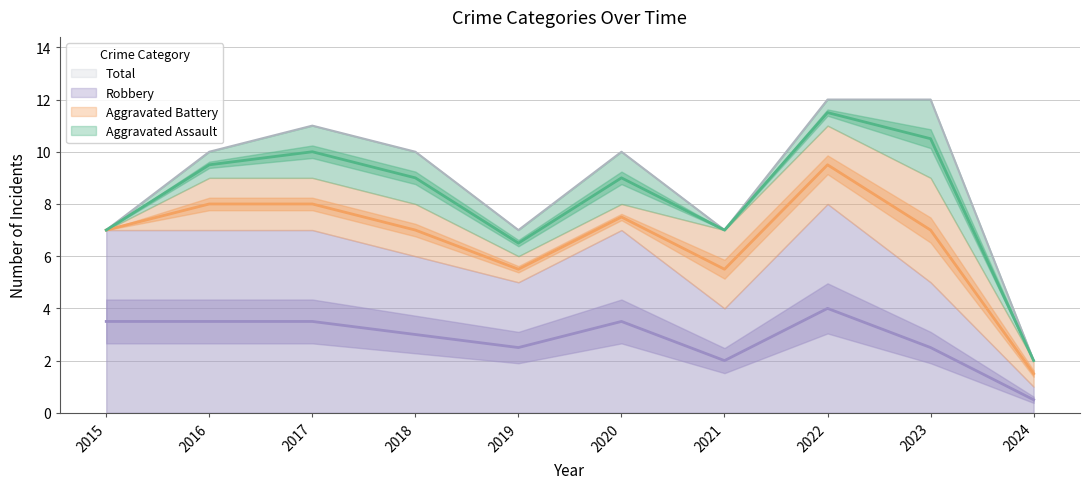

What is the spread (max minus min) of values at 2022?

8.0